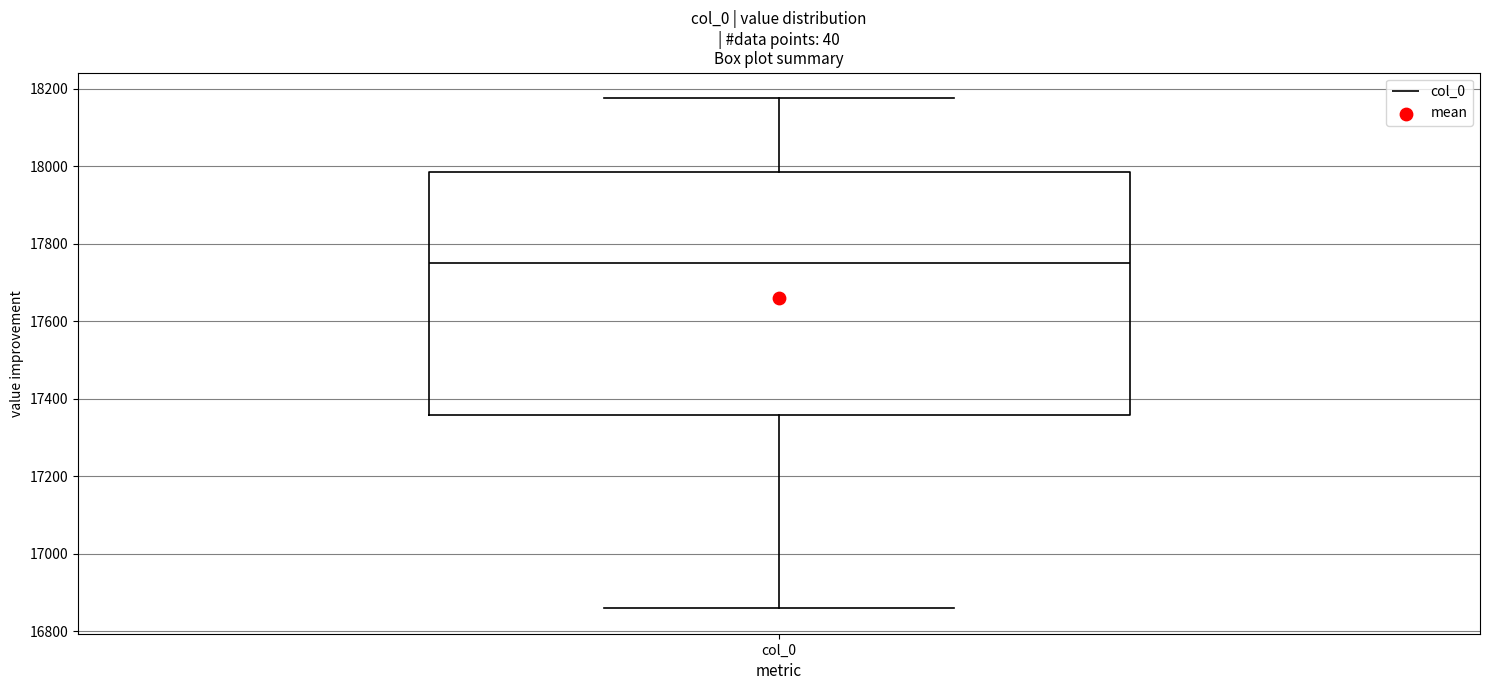

Where does the median line of the box for col_0 sit on the y-axis? The values are not printed on the chart, so give them approximately, as read against the axis.

17740